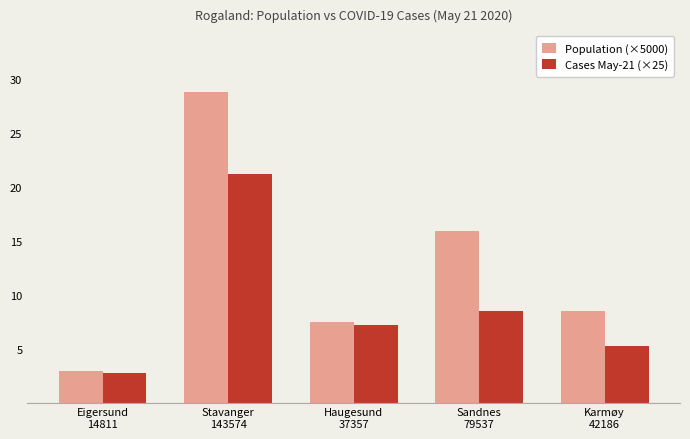

Reading left to right, transcribe all the data shown in this chart.

Population (×5000): Eigersund
14811=3.0	Stavanger
143574=28.7	Haugesund
37357=7.5	Sandnes
79537=15.9	Karmøy
42186=8.4
Cases May-21 (×25): Eigersund
14811=2.8	Stavanger
143574=21.2	Haugesund
37357=7.2	Sandnes
79537=8.4	Karmøy
42186=5.2